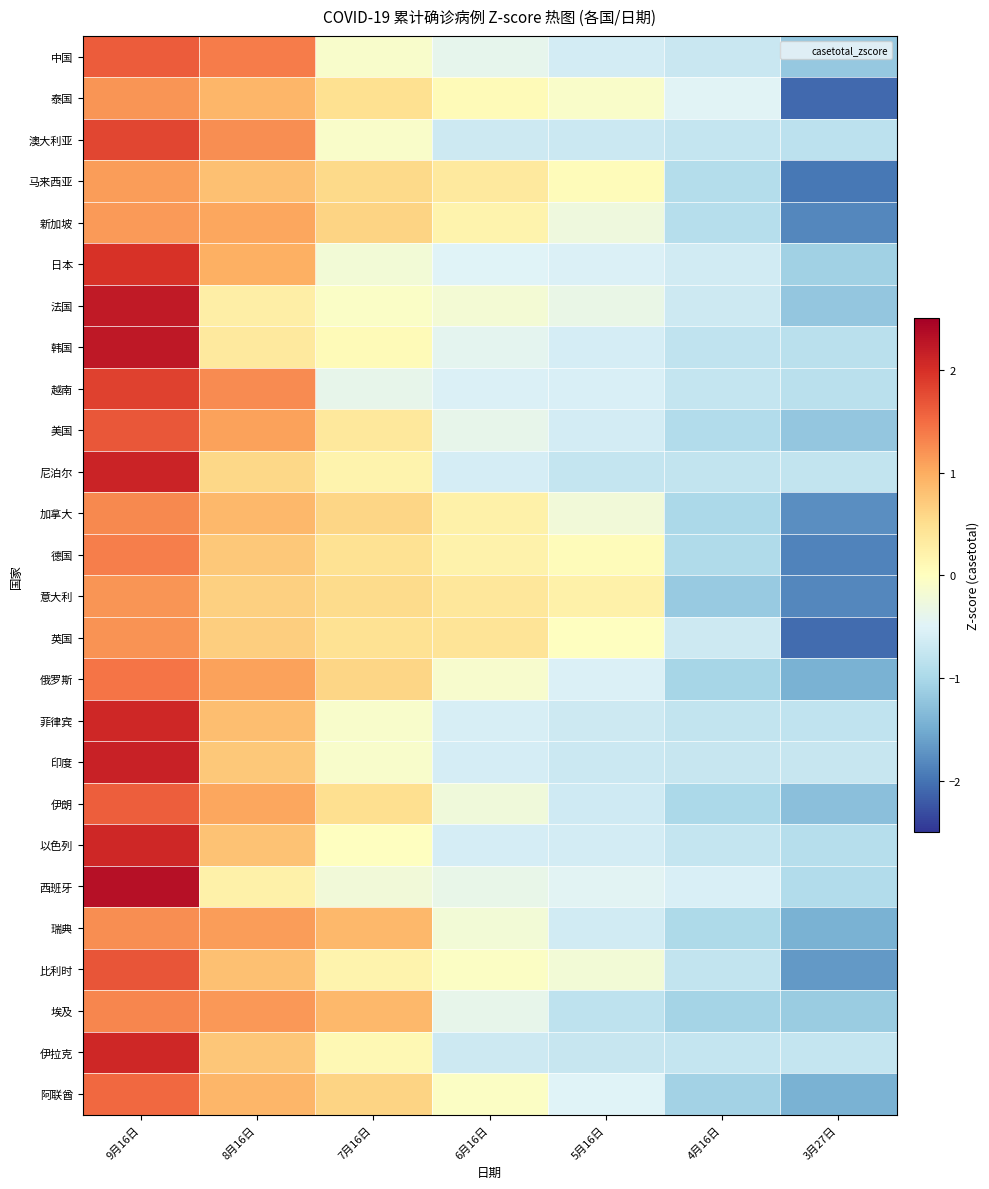

Reading left to right, transcribe all the data shown in this chart.

中国: 9月16日=1.6	8月16日=1.4	7月16日=-0.1	6月16日=-0.4	5月16日=-0.6	4月16日=-0.7	3月27日=-1.2
泰国: 9月16日=1.2	8月16日=0.9	7月16日=0.5	6月16日=0.1	5月16日=-0.1	4月16日=-0.5	3月27日=-2.1
澳大利亚: 9月16日=1.8	8月16日=1.2	7月16日=-0.1	6月16日=-0.7	5月16日=-0.7	4月16日=-0.8	3月27日=-0.8
马来西亚: 9月16日=1.1	8月16日=0.8	7月16日=0.6	6月16日=0.3	5月16日=0.0	4月16日=-0.9	3月27日=-2.0
新加坡: 9月16日=1.1	8月16日=1.0	7月16日=0.6	6月16日=0.2	5月16日=-0.3	4月16日=-0.9	3月27日=-1.8
日本: 9月16日=2.0	8月16日=1.0	7月16日=-0.2	6月16日=-0.5	5月16日=-0.5	4月16日=-0.6	3月27日=-1.1
法国: 9月16日=2.2	8月16日=0.3	7月16日=-0.1	6月16日=-0.2	5月16日=-0.3	4月16日=-0.7	3月27日=-1.2
韩国: 9月16日=2.2	8月16日=0.3	7月16日=0.1	6月16日=-0.4	5月16日=-0.6	4月16日=-0.8	3月27日=-0.9
越南: 9月16日=1.8	8月16日=1.3	7月16日=-0.4	6月16日=-0.5	5月16日=-0.6	4月16日=-0.8	3月27日=-0.9
美国: 9月16日=1.7	8月16日=1.1	7月16日=0.4	6月16日=-0.4	5月16日=-0.6	4月16日=-0.9	3月27日=-1.2
尼泊尔: 9月16日=2.1	8月16日=0.6	7月16日=0.2	6月16日=-0.6	5月16日=-0.8	4月16日=-0.8	3月27日=-0.8
加拿大: 9月16日=1.3	8月16日=0.9	7月16日=0.6	6月16日=0.2	5月16日=-0.2	4月16日=-1.0	3月27日=-1.8
德国: 9月16日=1.4	8月16日=0.7	7月16日=0.5	6月16日=0.2	5月16日=0.1	4月16日=-0.9	3月27日=-1.9
意大利: 9月16日=1.2	8月16日=0.6	7月16日=0.5	6月16日=0.4	5月16日=0.2	4月16日=-1.2	3月27日=-1.8
英国: 9月16日=1.2	8月16日=0.7	7月16日=0.5	6月16日=0.4	5月16日=-0.0	4月16日=-0.7	3月27日=-2.1
俄罗斯: 9月16日=1.4	8月16日=1.1	7月16日=0.6	6月16日=-0.1	5月16日=-0.5	4月16日=-1.0	3月27日=-1.4
菲律宾: 9月16日=2.1	8月16日=0.8	7月16日=-0.1	6月16日=-0.6	5月16日=-0.7	4月16日=-0.8	3月27日=-0.8
印度: 9月16日=2.1	8月16日=0.7	7月16日=-0.1	6月16日=-0.6	5月16日=-0.7	4月16日=-0.7	3月27日=-0.7
伊朗: 9月16日=1.6	8月16日=1.1	7月16日=0.5	6月16日=-0.2	5月16日=-0.7	4月16日=-1.0	3月27日=-1.3
以色列: 9月16日=2.1	8月16日=0.8	7月16日=-0.0	6月16日=-0.6	5月16日=-0.6	4月16日=-0.8	3月27日=-0.9
西班牙: 9月16日=2.3	8月16日=0.2	7月16日=-0.2	6月16日=-0.4	5月16日=-0.5	4月16日=-0.6	3月27日=-0.9
瑞典: 9月16日=1.2	8月16日=1.1	7月16日=0.9	6月16日=-0.2	5月16日=-0.6	4月16日=-1.0	3月27日=-1.4
比利时: 9月16日=1.7	8月16日=0.8	7月16日=0.2	6月16日=-0.1	5月16日=-0.2	4月16日=-0.8	3月27日=-1.7
埃及: 9月16日=1.3	8月16日=1.2	7月16日=0.9	6月16日=-0.4	5月16日=-0.8	4月16日=-1.0	3月27日=-1.1
伊拉克: 9月16日=2.1	8月16日=0.7	7月16日=0.1	6月16日=-0.7	5月16日=-0.7	4月16日=-0.8	3月27日=-0.8
阿联酋: 9月16日=1.5	8月16日=0.9	7月16日=0.6	6月16日=-0.1	5月16日=-0.5	4月16日=-1.1	3月27日=-1.4